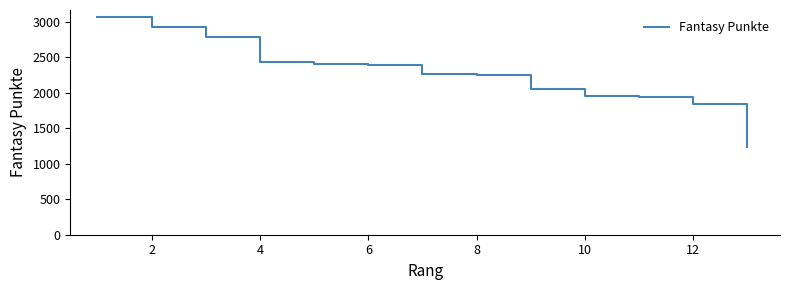

What is the difference between the maximum and minimum values?

1837